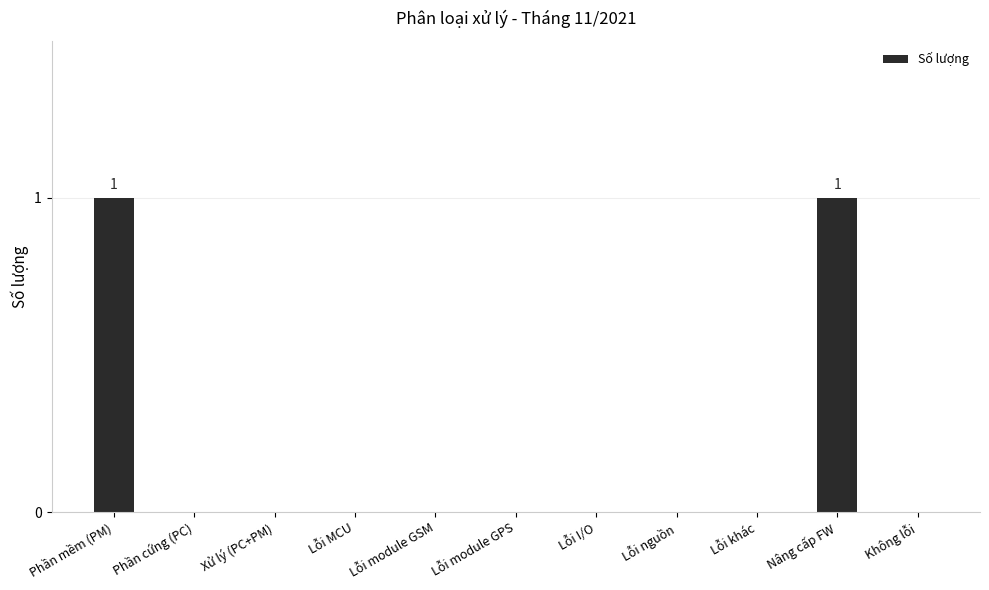

Is it true that the value at Lỗi module GPS is 0?

True